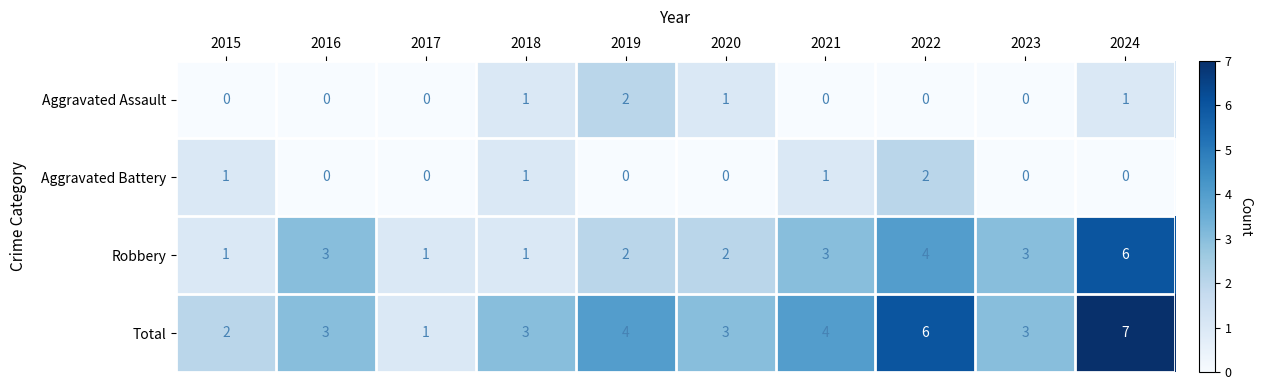

Which category has the highest value in the Aggravated Assault series?

2019